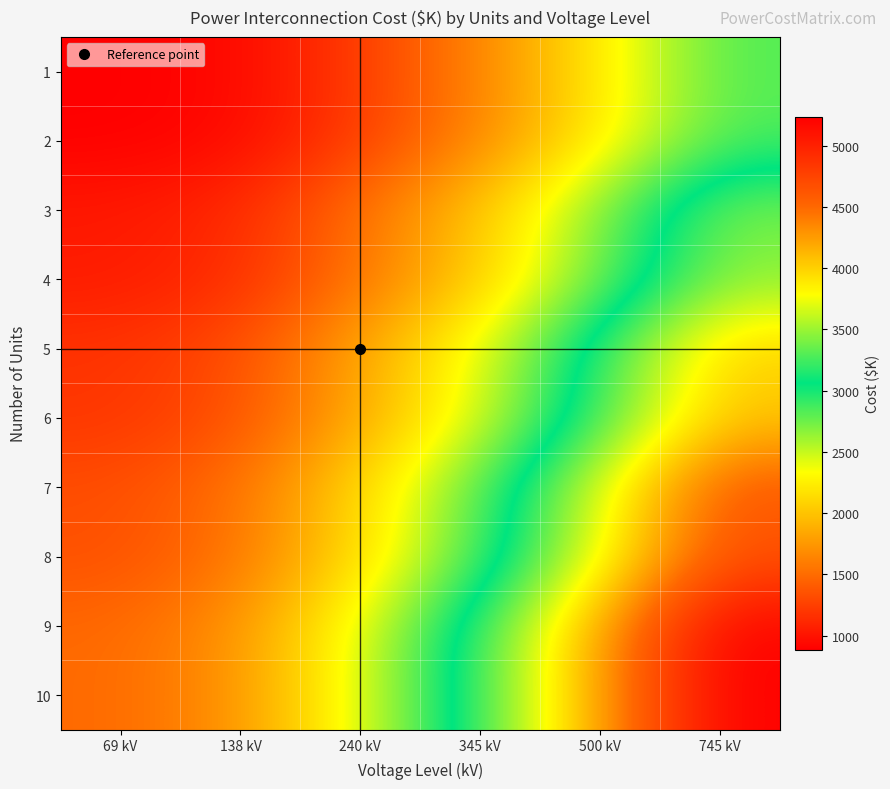

Which series has the largest total across all categories?

9